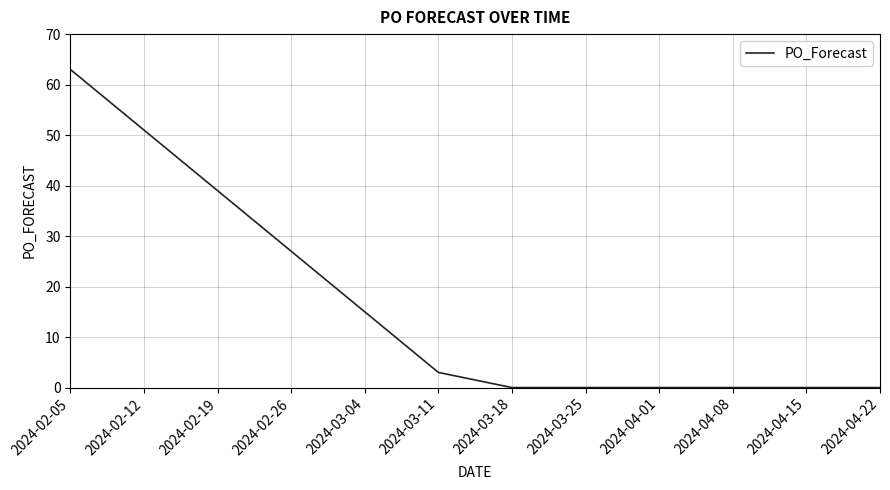

Where is the data nearest to the value 31?

2024-02-26